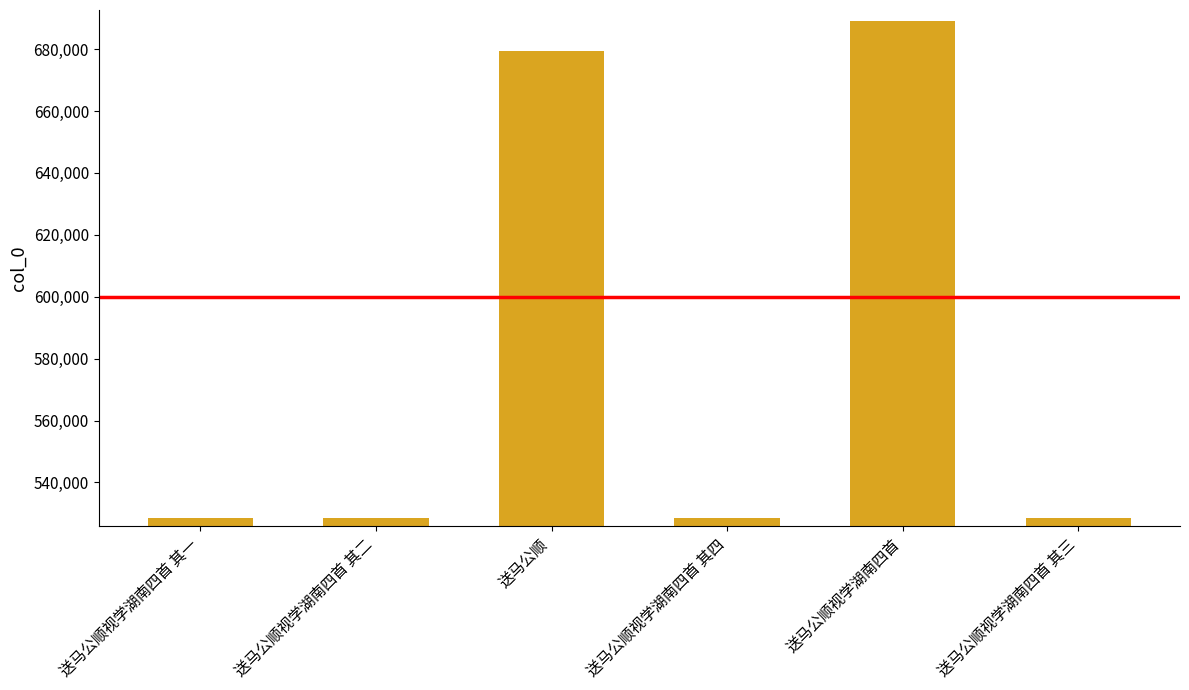

Approximately how many times larger is the value at 送马公顺视学湖南四首 其三 compared to 送马公顺视学湖南四首?

0.8